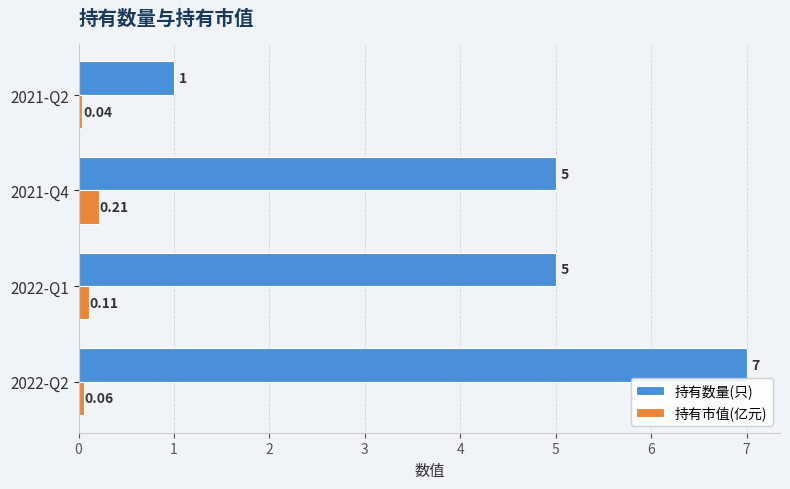

What is the sum of all 持有数量(只) values?

18.0